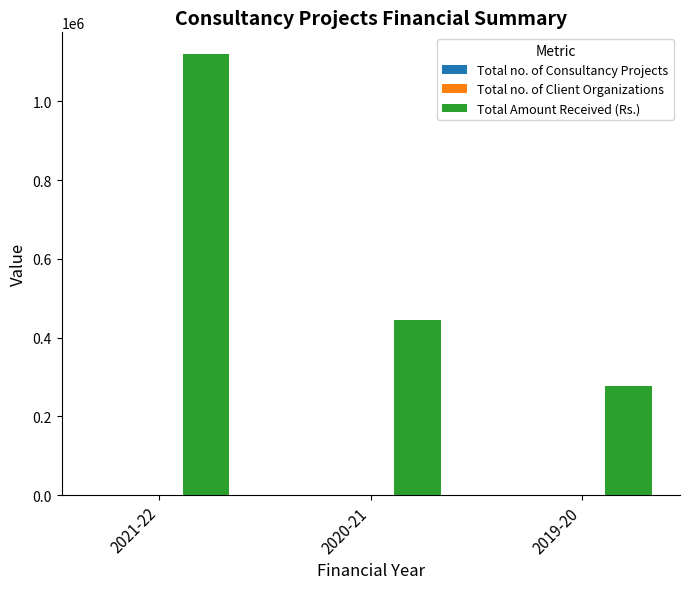

Which series has the largest total across all categories?

Total Amount Received (Rs.)